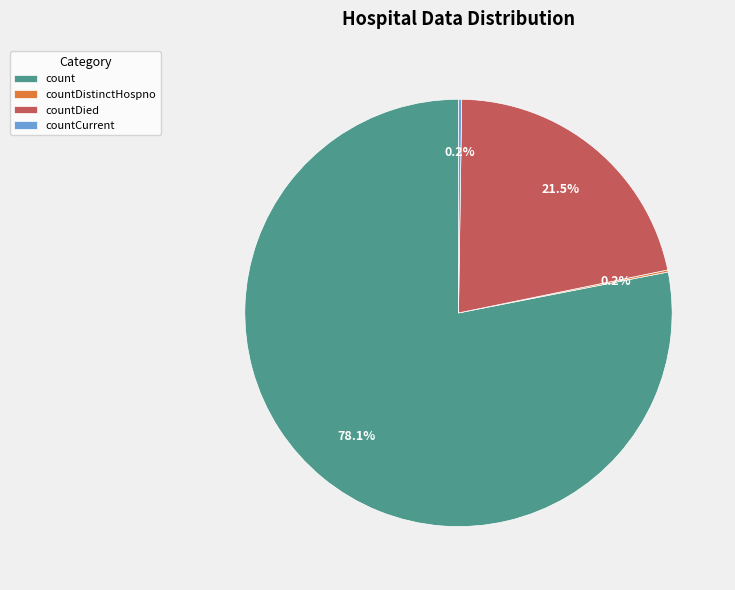

Is there any slice that represents more than half of the pie?

Yes